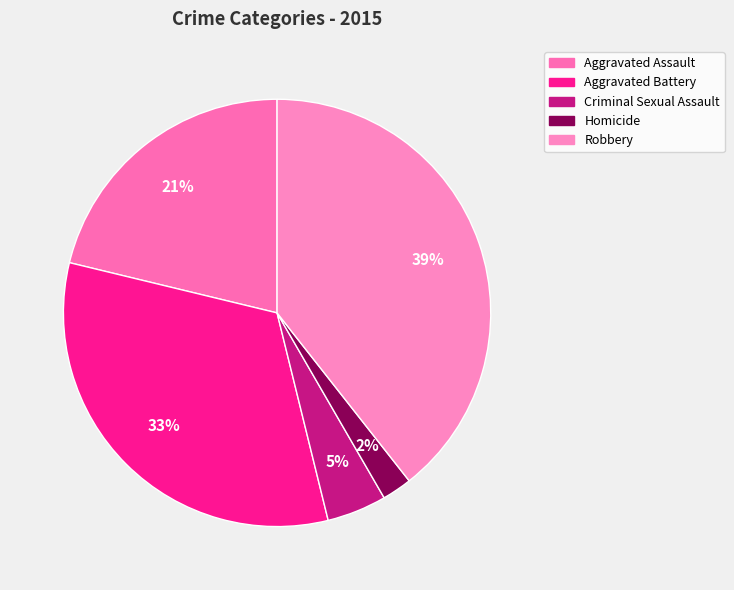

How many segments does this pie chart have?

5